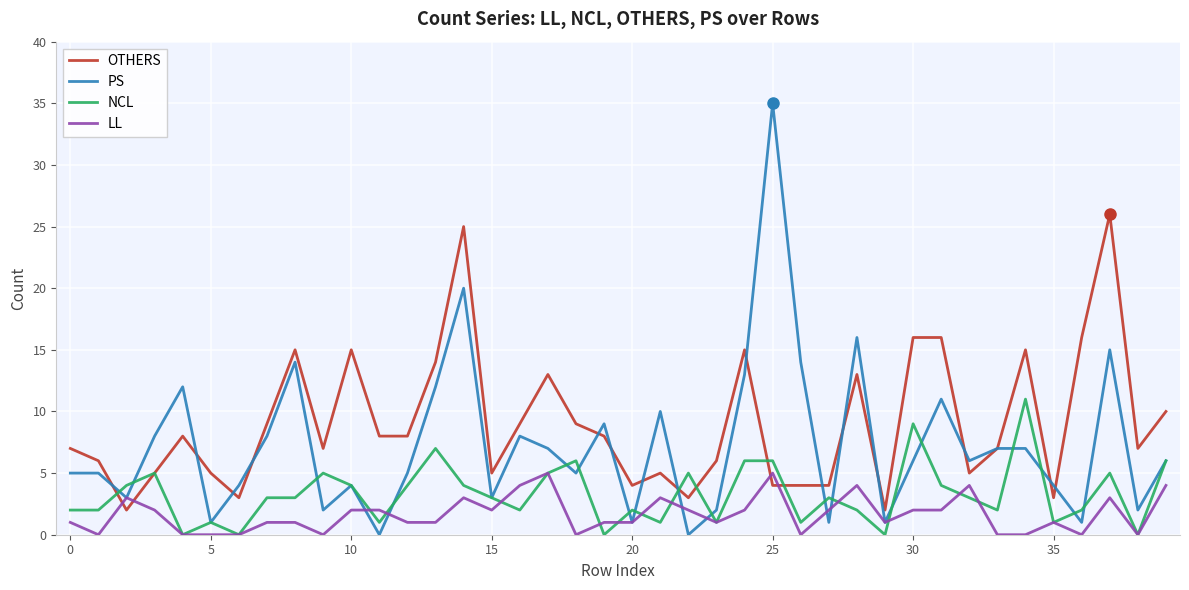

What is the maximum value shown in the chart?

35